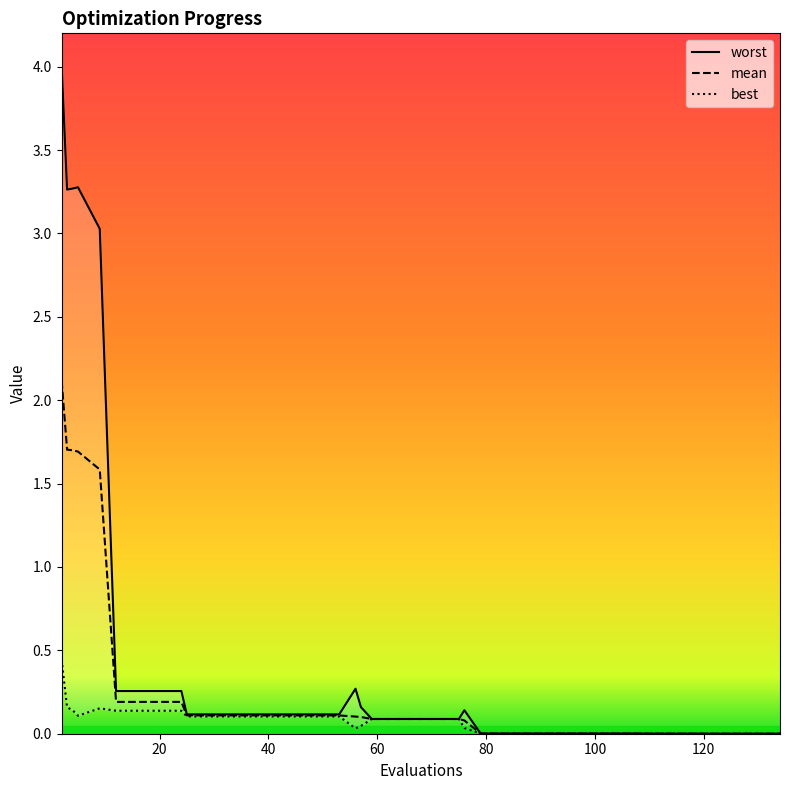

True or false: best has a value of 0.0 at 17.

False